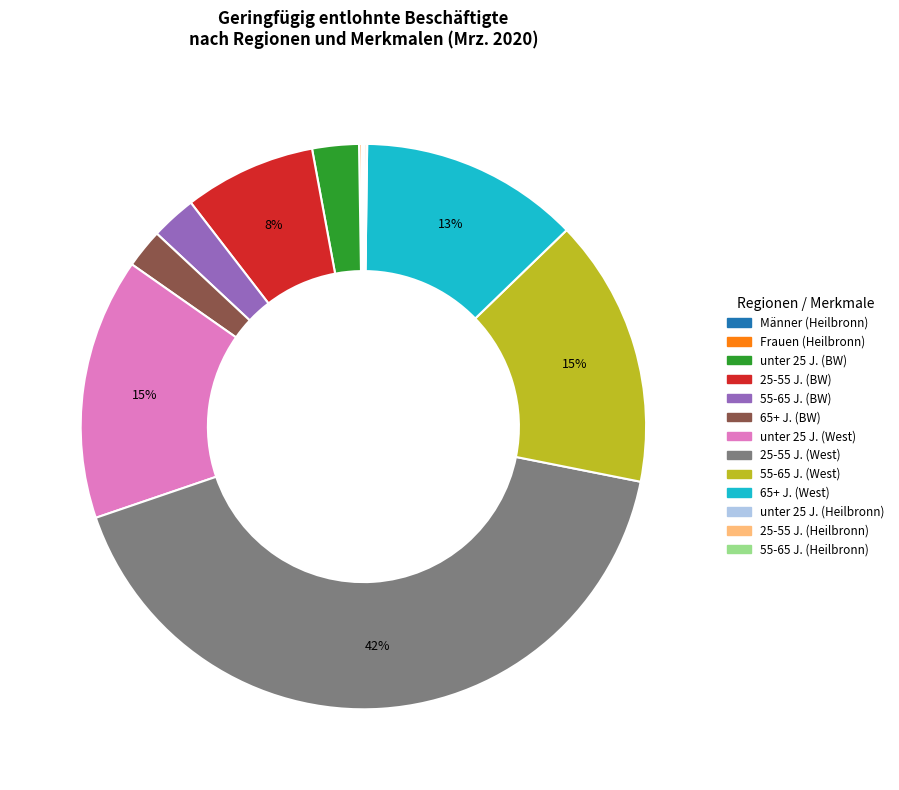

To the nearest percent, what percentage of the pie is unter 25 J. (BW)?

3%